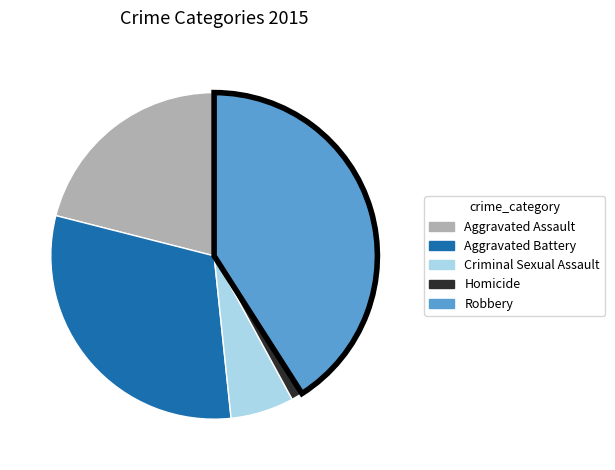

True or false: Homicide accounts for 1% of the total.

True